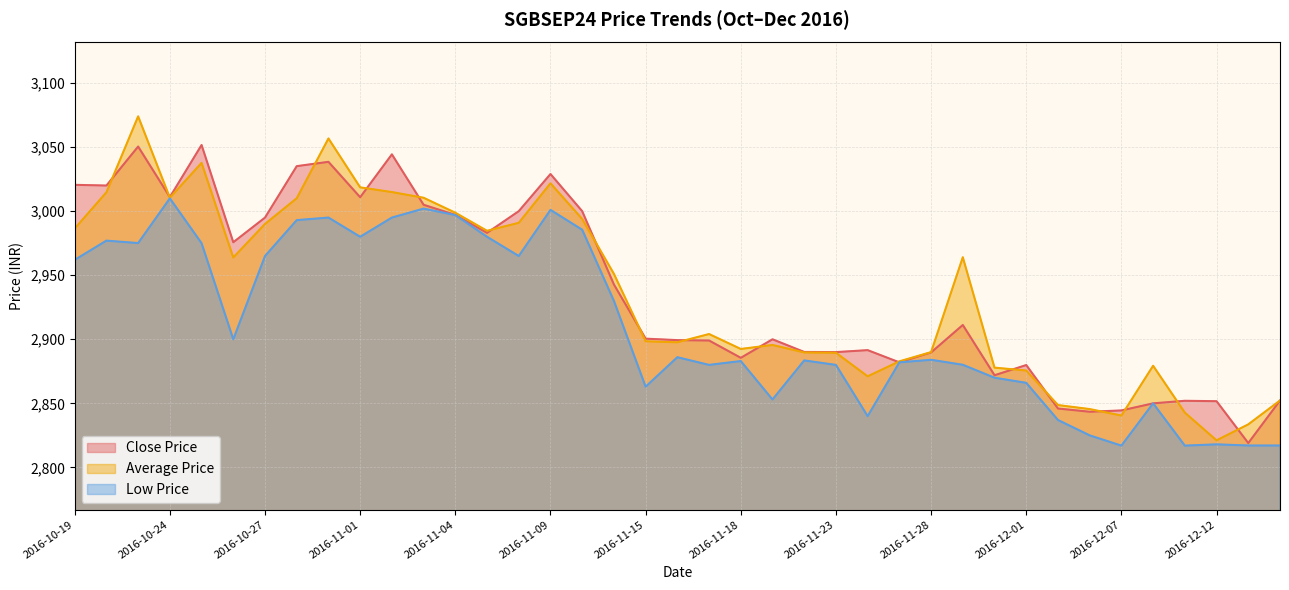

Reading left to right, list all the values displayed in this chart.

Close Price: 3020.6	3020.0	3050.4	3011.0	3051.7	2975.8	2995.0	3035.1	3038.5	3010.9	3044.4	3005.0	2997.1	2983.1	3000.0	3029.0	3000.0	2942.8	2900.5	2899.3	2899.1	2885.5	2900.0	2890.1	2890.0	2891.5	2882.0	2889.7	2911.2	2871.9	2879.9	2846.0	2843.4	2844.5	2850.0	2852.0	2851.7	2819.0	2852.2
Average Price: 2986.4	3014.7	3074.0	3010.5	3037.7	2963.9	2990.0	3010.1	3056.8	3018.6	3014.9	3010.5	2998.8	2984.7	2990.9	3021.7	2993.9	2951.1	2898.4	2897.7	2904.1	2892.4	2895.6	2889.7	2889.5	2871.1	2882.8	2890.0	2964.1	2877.9	2875.6	2848.7	2845.5	2840.5	2879.3	2842.8	2821.1	2833.6	2852.2
Low Price: 2962.0	2977.0	2975.1	3010.0	2975.0	2900.0	2965.0	2993.0	2995.0	2980.0	2995.0	3002.0	2997.0	2980.0	2965.0	3001.0	2985.5	2930.0	2863.0	2886.0	2880.0	2883.0	2853.0	2883.5	2880.0	2840.0	2882.0	2884.0	2880.1	2870.0	2866.0	2837.0	2825.0	2817.0	2850.0	2817.0	2818.0	2817.1	2817.1